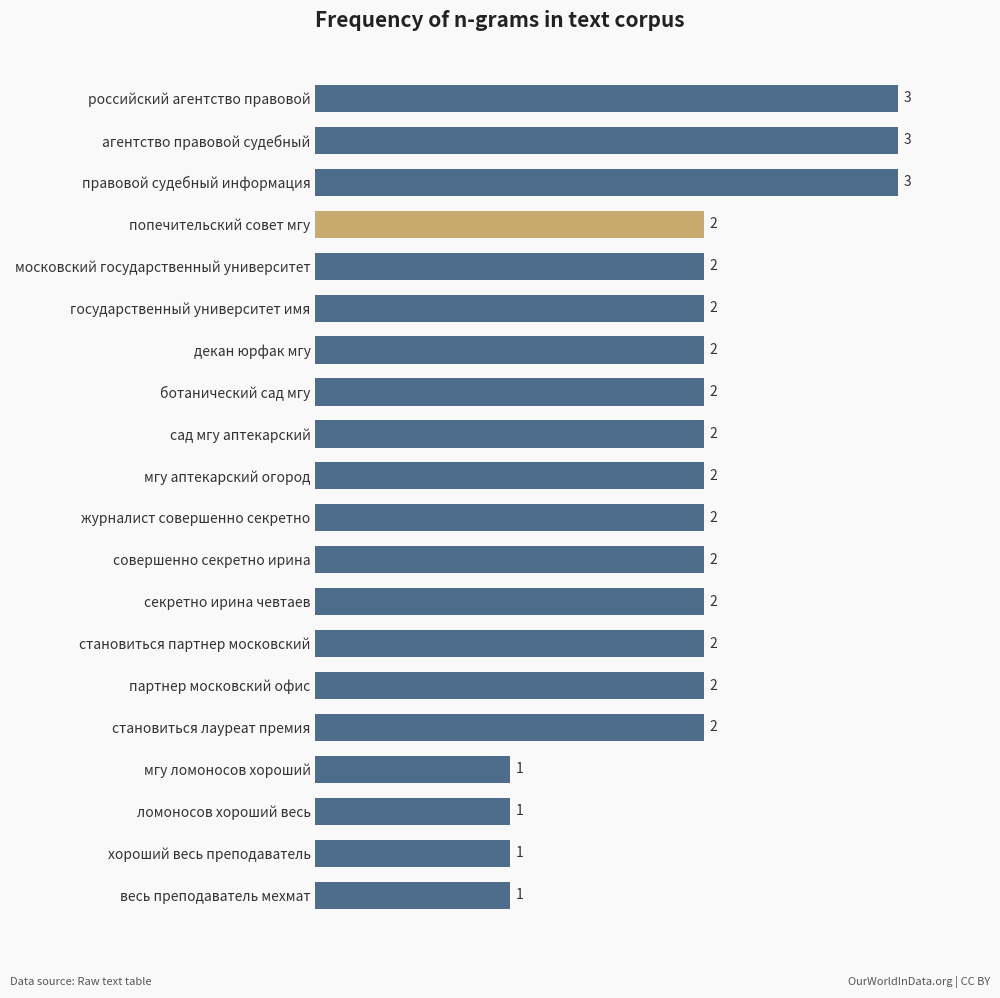

What is the difference between the maximum and minimum values?

2